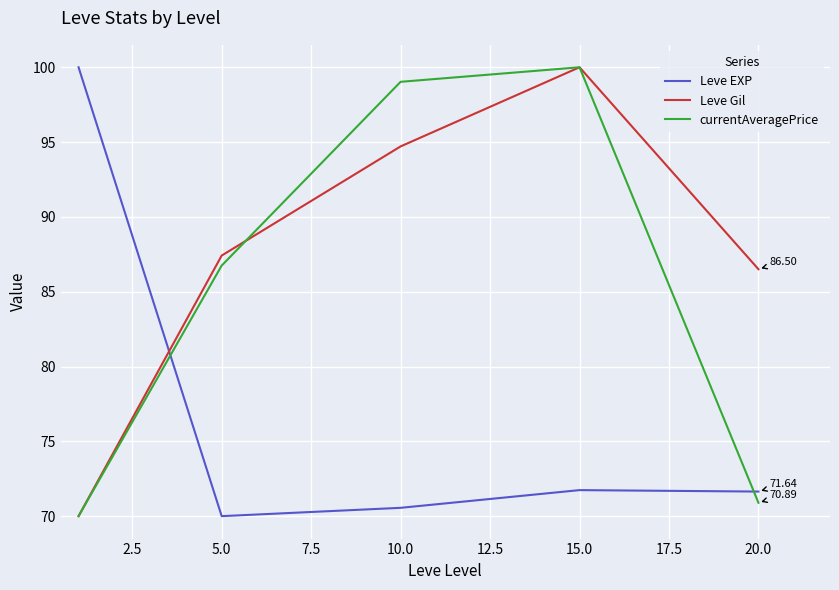

What is the difference between the maximum and second lowest values in the currentAveragePrice series?

29.1